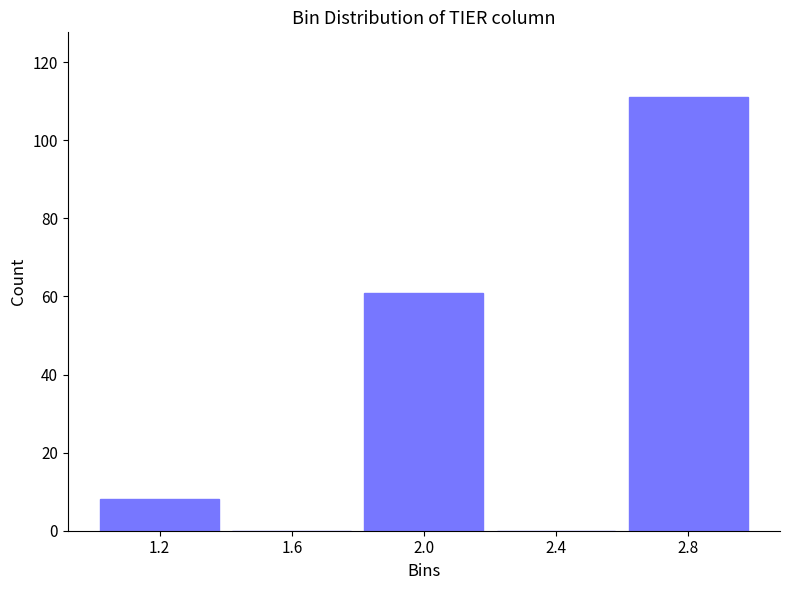

Reading left to right, transcribe this chart: for each bar, give the range it covers on the x-axis and its height. The values are not printed on the chart, so give them approximately, as read against the axis.

1.0 to 1.4: 8
1.4 to 1.8: 0
1.8 to 2.2: 62
2.2 to 2.6: 0
2.6 to 3.0: 112